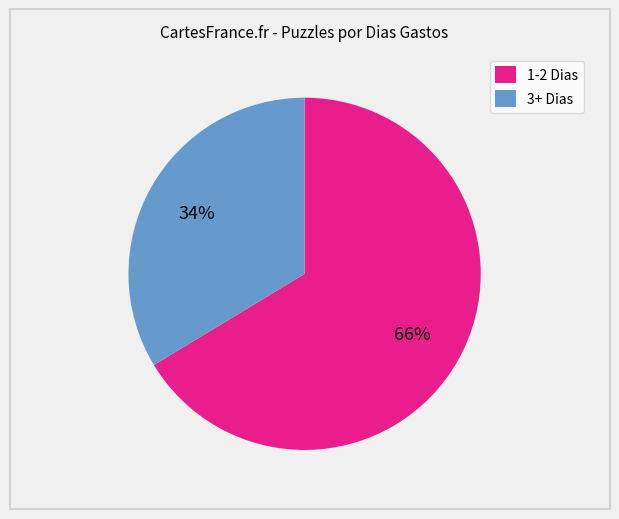

To the nearest percent, what is the average slice percentage?

50%